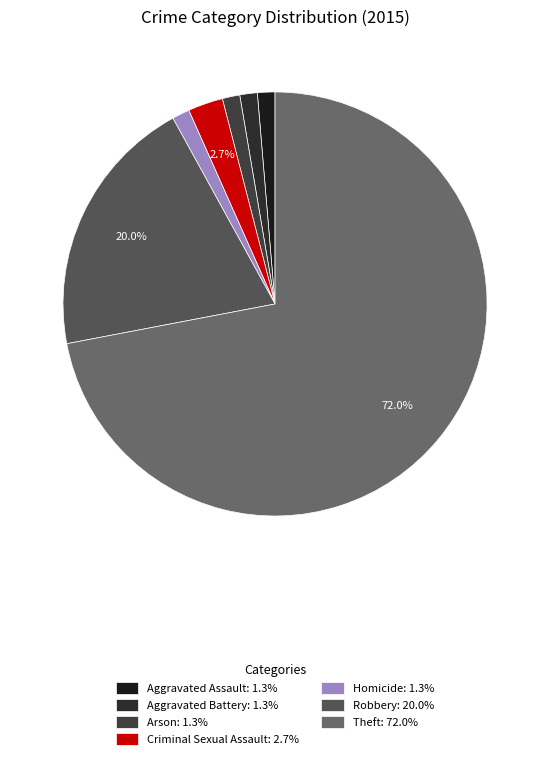

How many segments does this pie chart have?

7